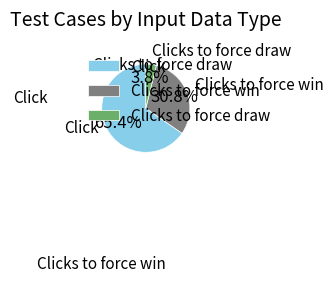

The Clicks to force win slice represents 31% of the pie. True or false?

True